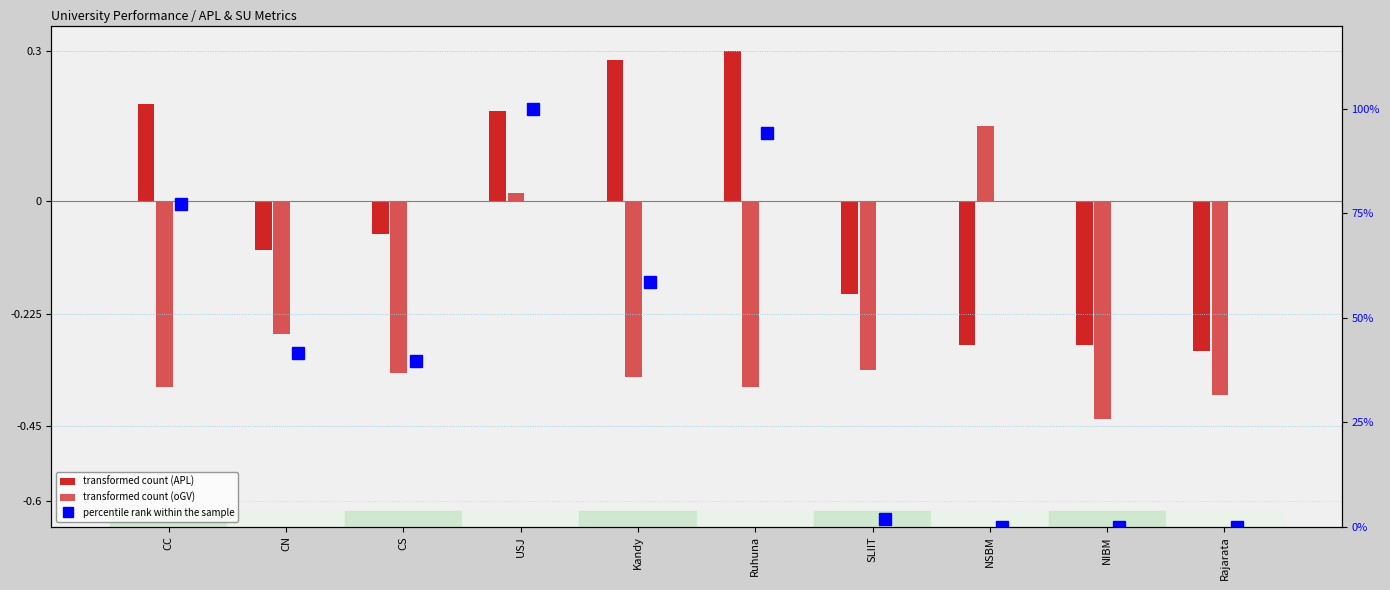

The value of percentile rank within the sample at USJ is 100.0. True or false?

True